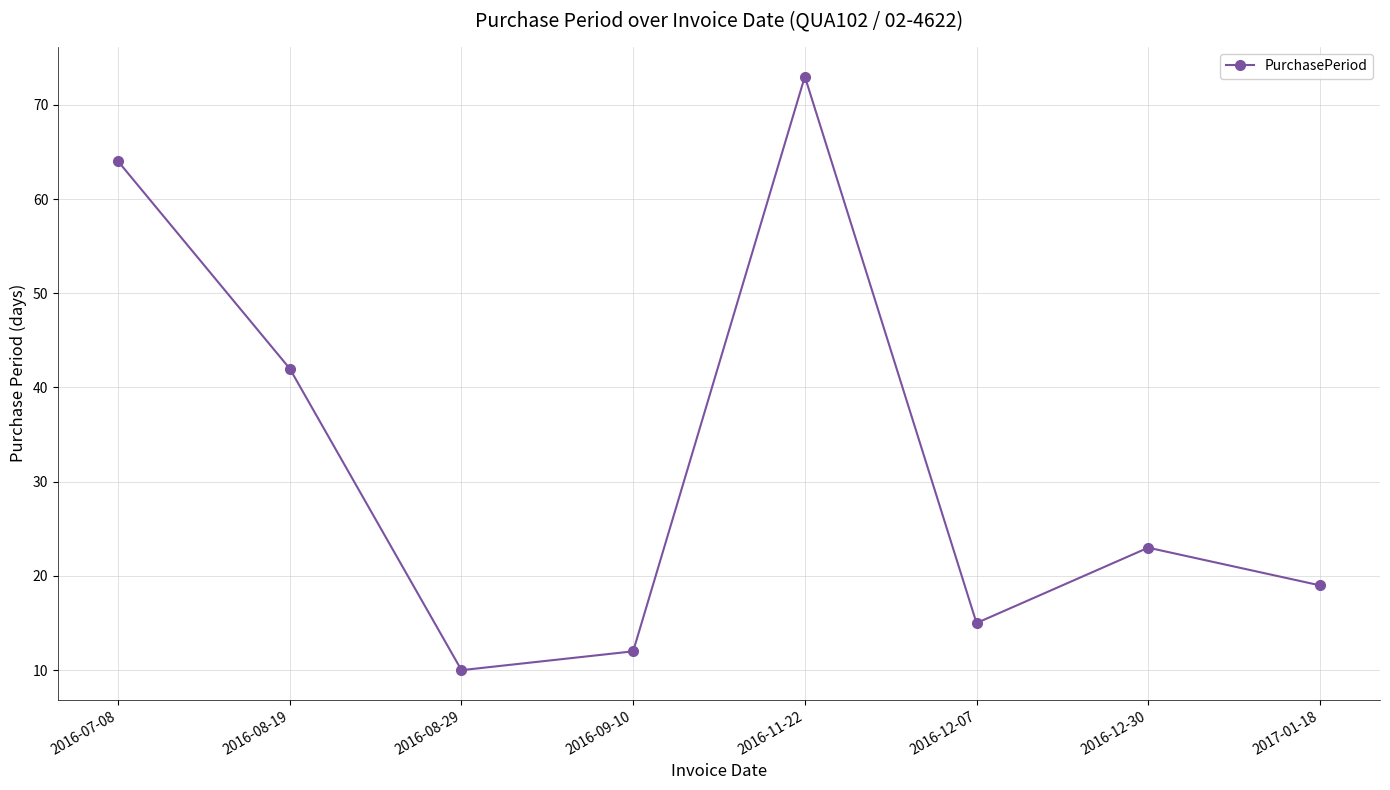

Reading left to right, extract all data points from this chart.

2016-07-08=64	2016-08-19=42	2016-08-29=10	2016-09-10=12	2016-11-22=73	2016-12-07=15	2016-12-30=23	2017-01-18=19